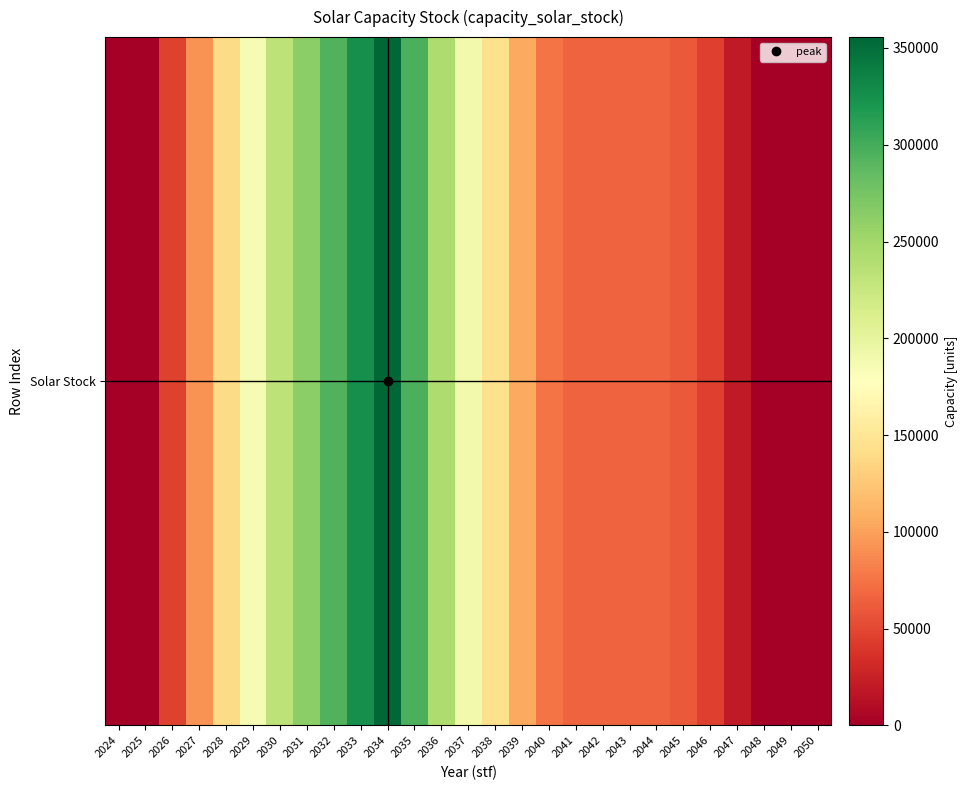

Reading left to right, what are all the values shown in this chart?

2024=0.0	2025=0.0	2026=46510.0	2027=93020.0	2028=139530.0	2029=186040.0	2030=232550.0	2031=263505.8	2032=294461.5	2033=325417.2	2034=355623.0	2035=297272.7	2036=241754.5	2037=190128.2	2038=143849.5	2039=104919.0	2040=76085.8	2041=65383.4	2042=65383.4	2043=65383.4	2044=65383.4	2045=60166.2	2046=44461.5	2047=20366.6	2048=0.0	2049=0.0	2050=0.0